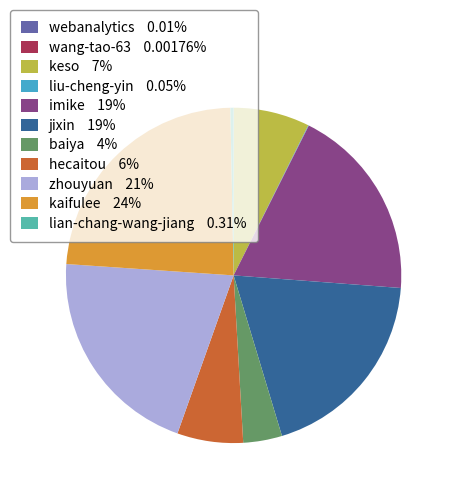

Do kaifulee 24% and zhouyuan 21% together represent more than half of the pie?

No